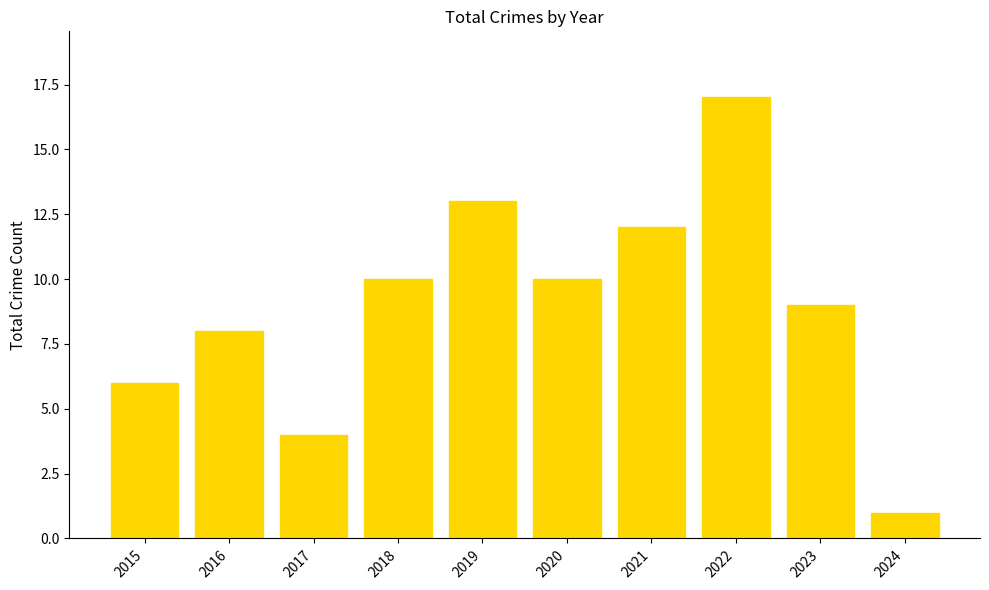

Which has a higher value, 2016 or 2022?

2022